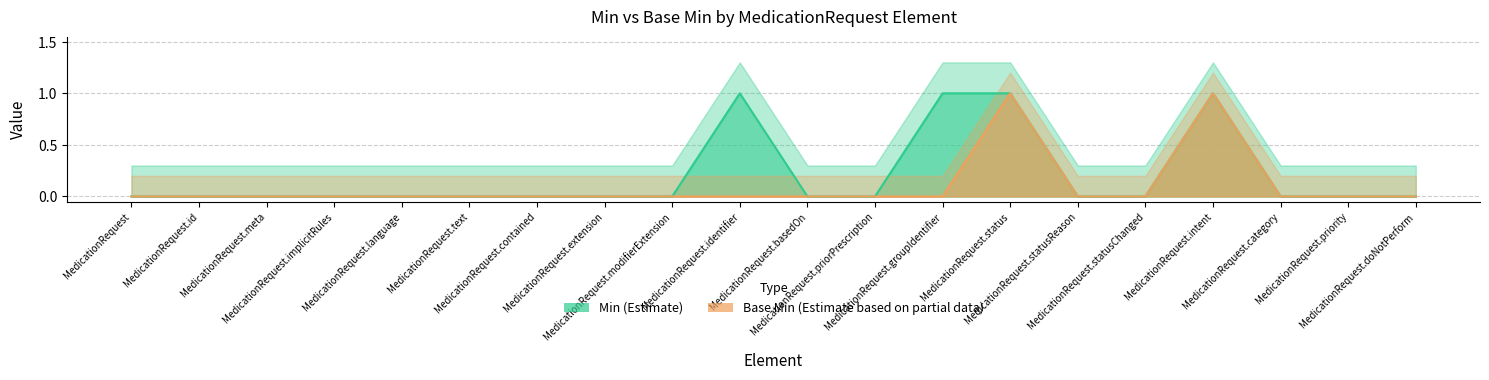

Rank the series at MedicationRequest.implicitRules from lowest to highest value.

Min, Base Min